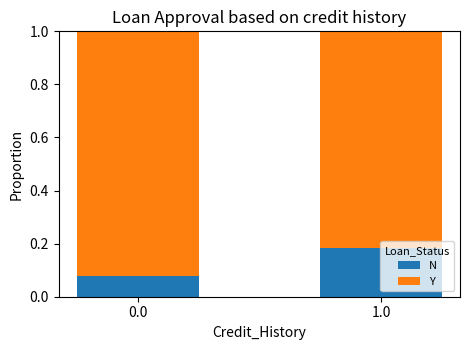

What is the sum of all N values?

0.3